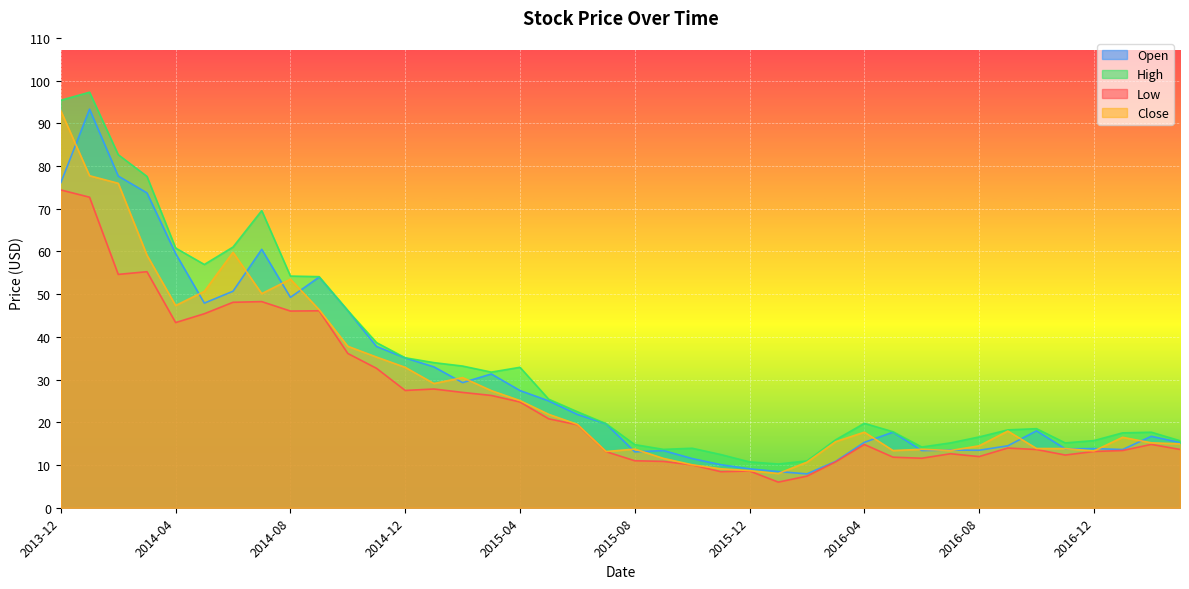

At how many categories does at least one series exceed 62?

5